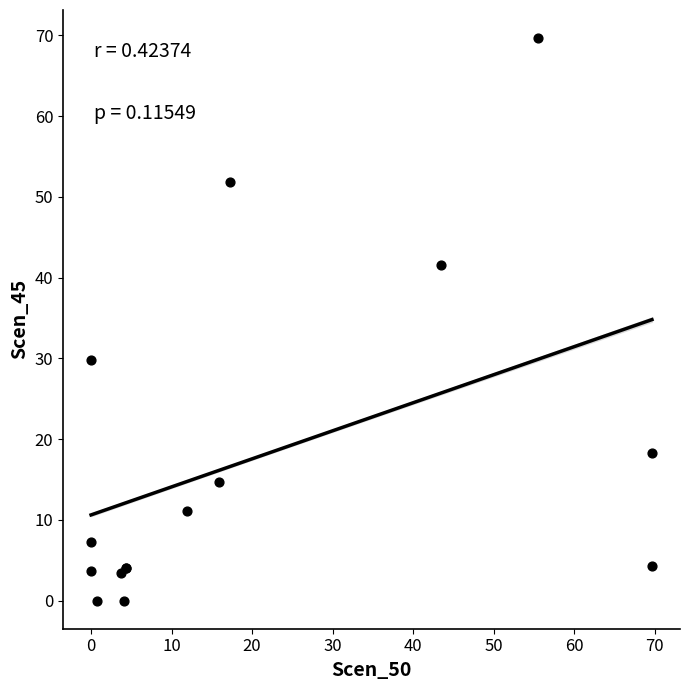

What Y value in the scatter plot is closest to 34?

29.8